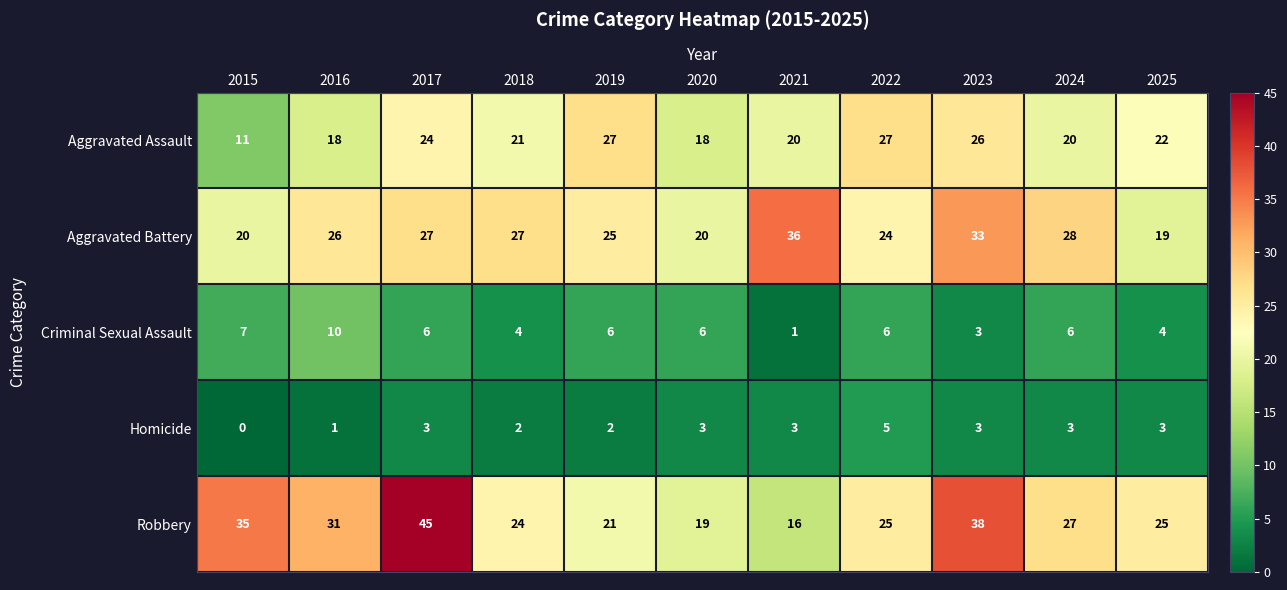

Count the number of categories in the chart.

11